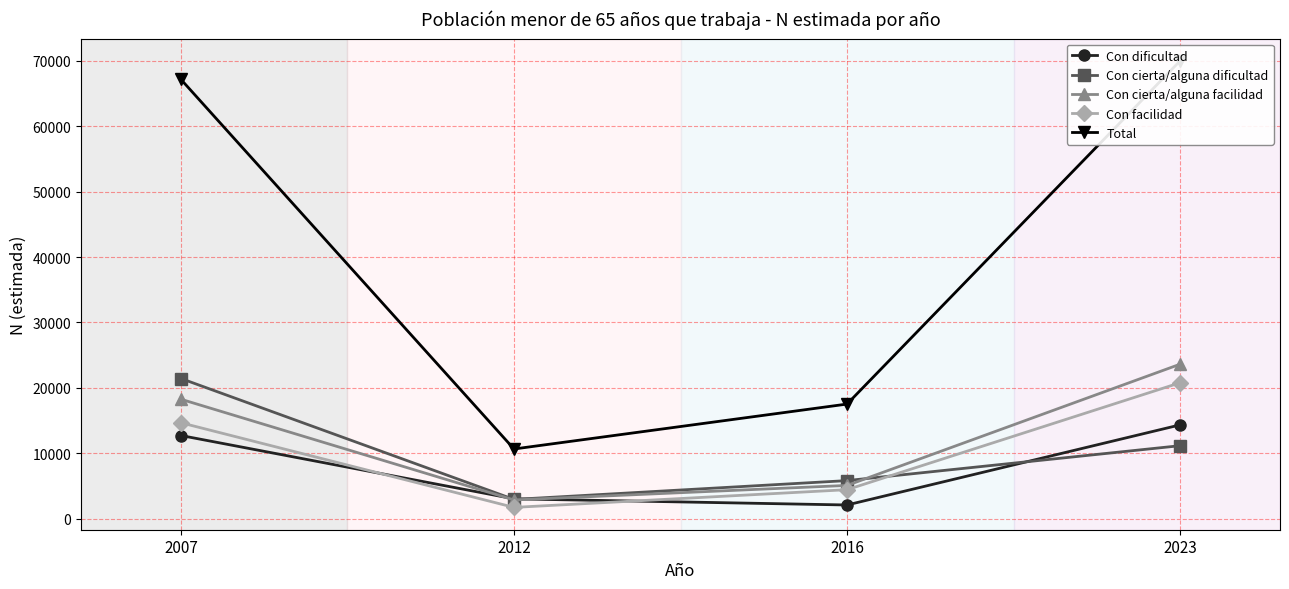

True or false: Con dificultad has more than 1 points higher than both neighbors.

False